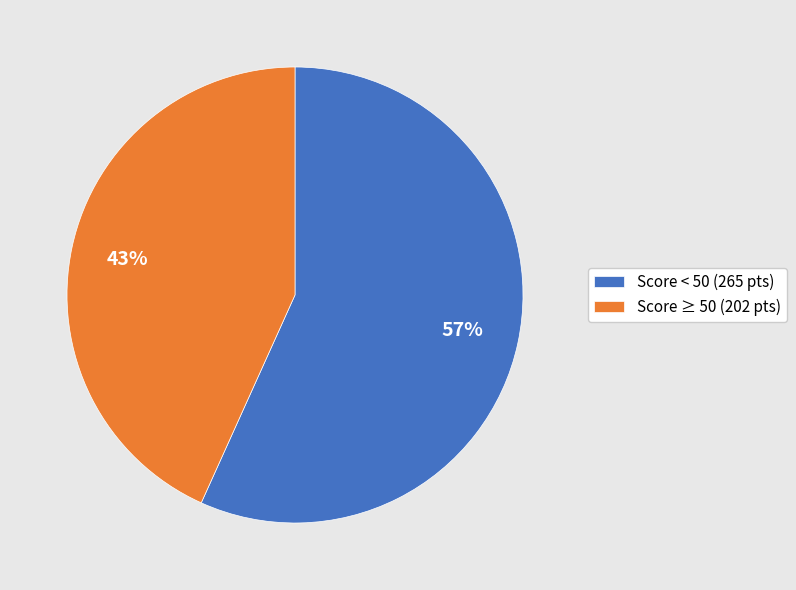

Is there a majority slice in this chart?

Yes